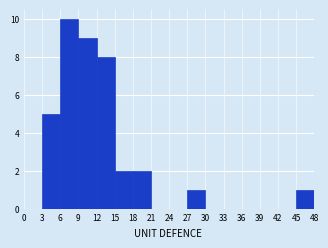

Reading left to right, transcribe this chart: for each bar, give the range it covers on the x-axis and its height. The values are not printed on the chart, so give them approximately, as read against the axis.

0 to 3: 0
3 to 6: 5
6 to 9: 10
9 to 12: 9
12 to 15: 8
15 to 18: 2
18 to 21: 2
21 to 24: 0
24 to 27: 0
27 to 30: 1
30 to 33: 0
33 to 36: 0
36 to 39: 0
39 to 42: 0
42 to 45: 0
45 to 48: 1